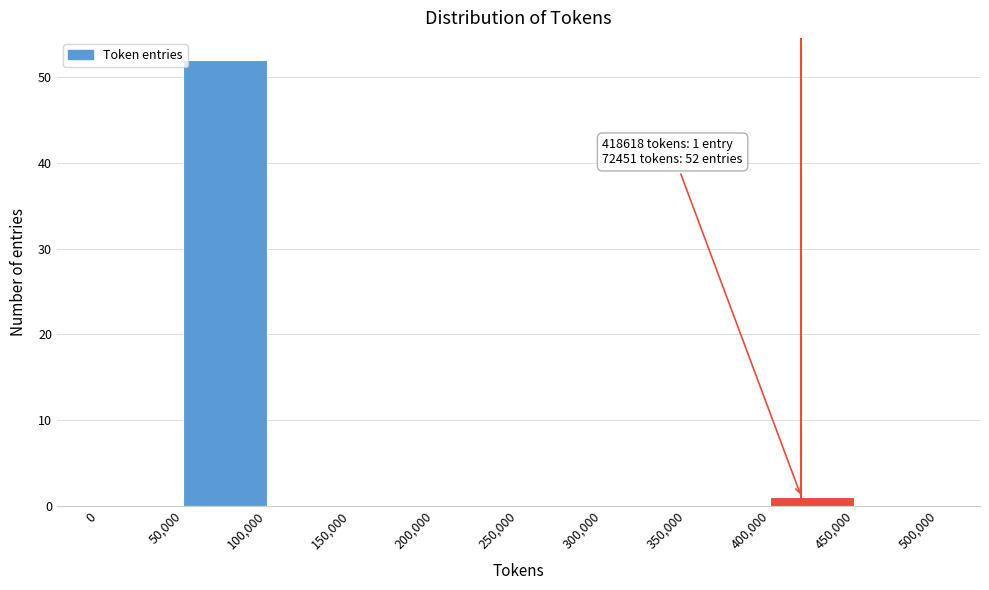

Which range on the x-axis has the tallest bar?

50,000 to 100,000